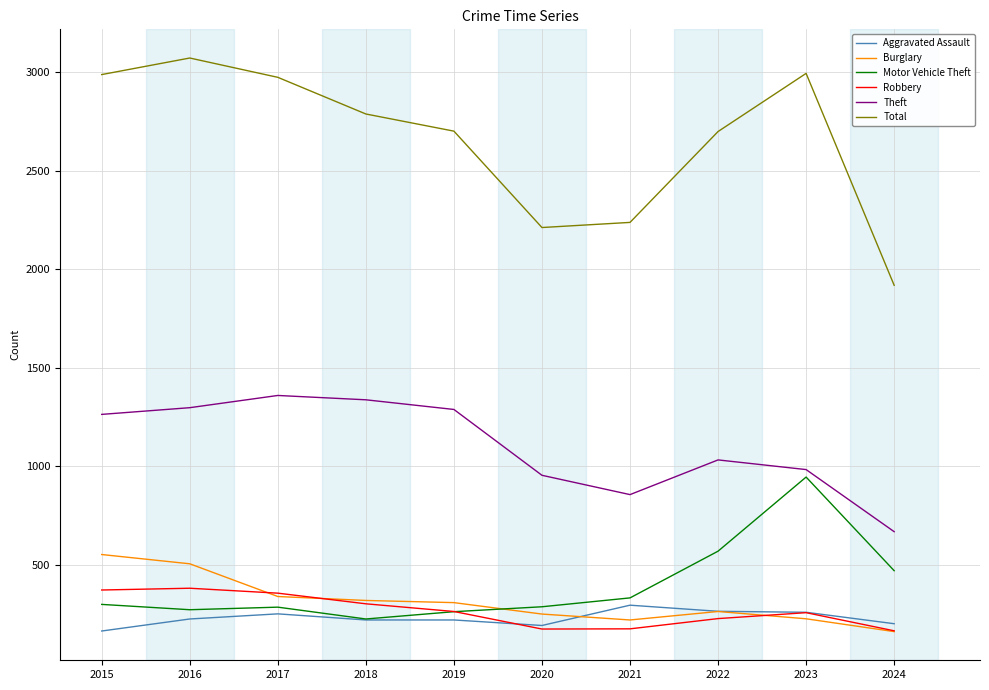

Which series has the largest range (max minus min)?

Total